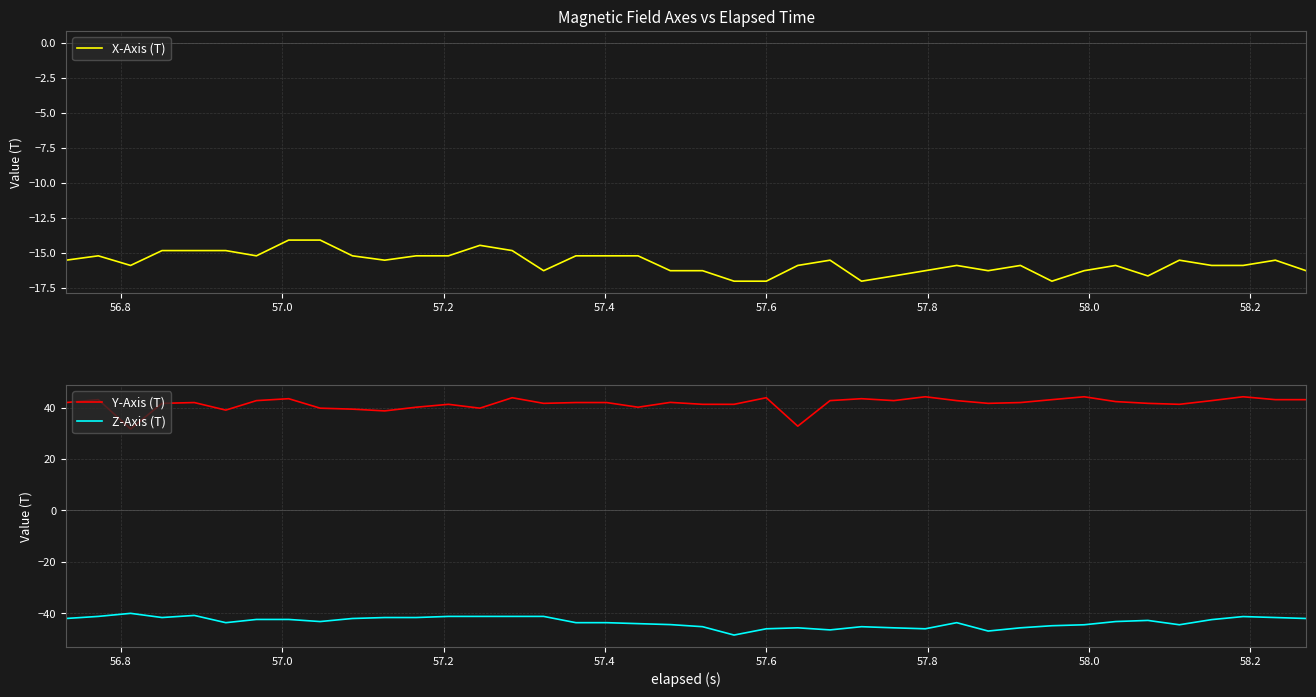

True or false: Y-Axis (T) and Z-Axis (T) intersect in this chart.

False